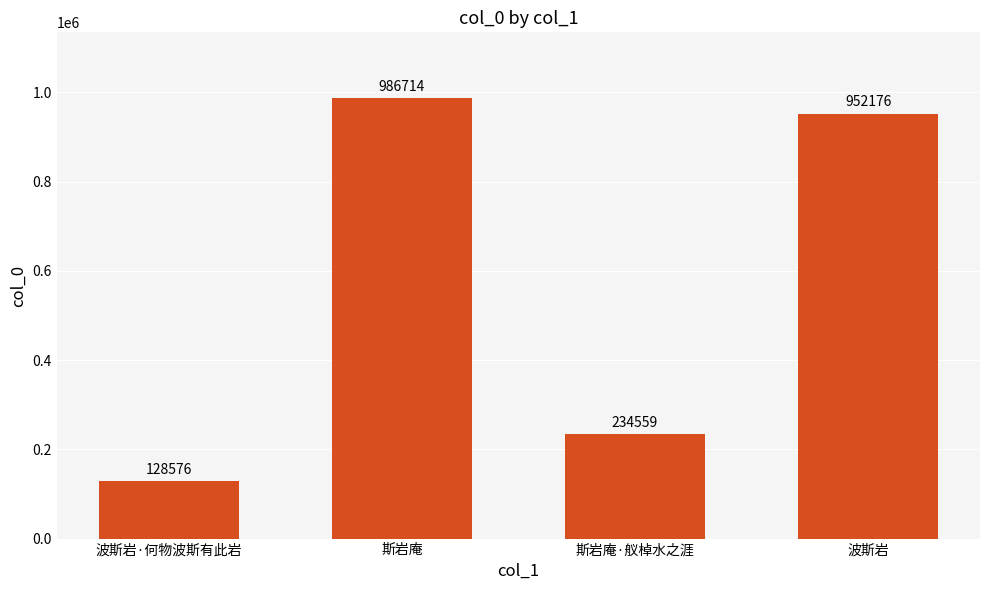

Reading left to right, extract all data points from this chart.

128576	986714	234559	952176